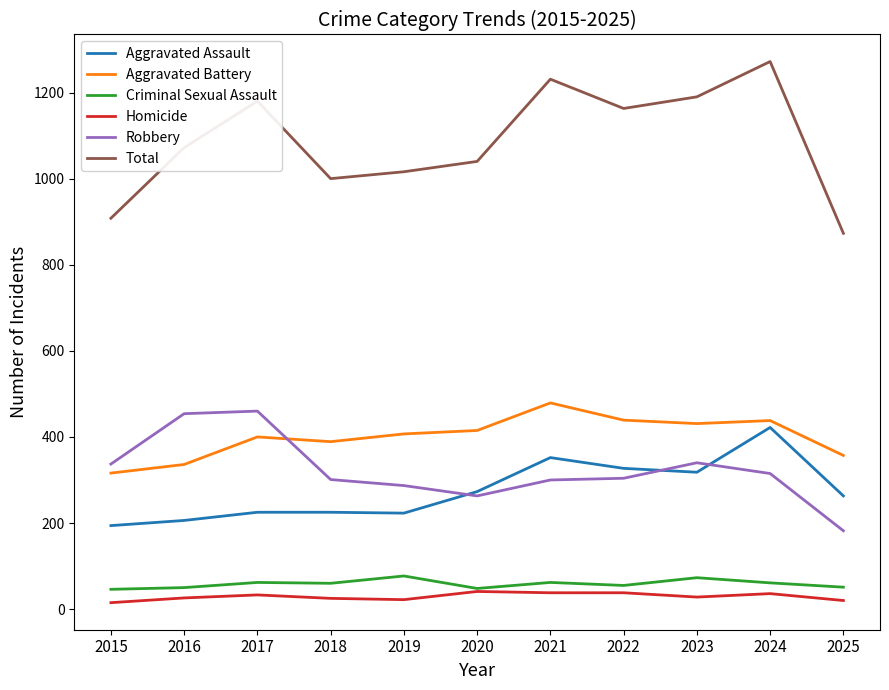

What is the approximate value of Aggravated Assault at 2022?

327